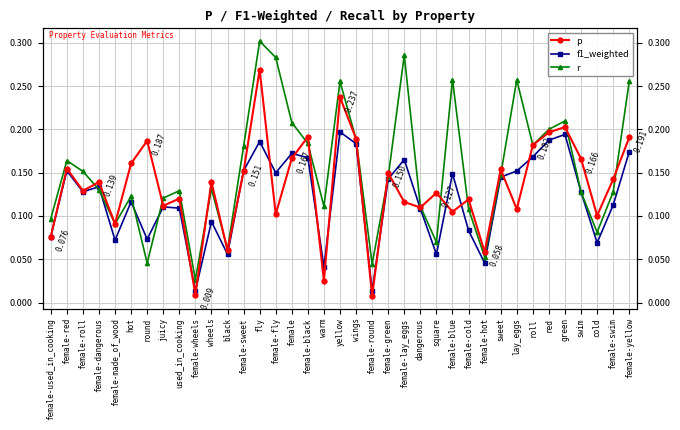

What is the difference between the maximum and minimum values in the p series?

0.3